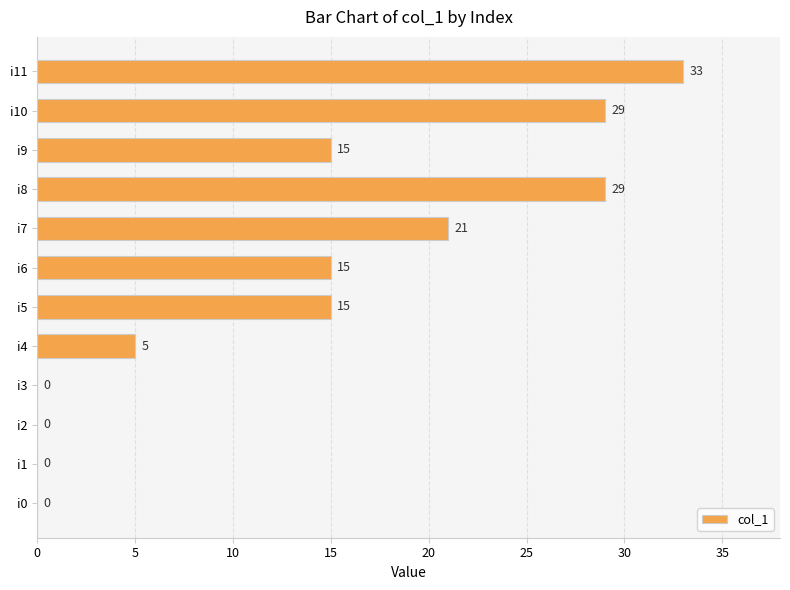

True or false: the data shows 12 at i11.

False